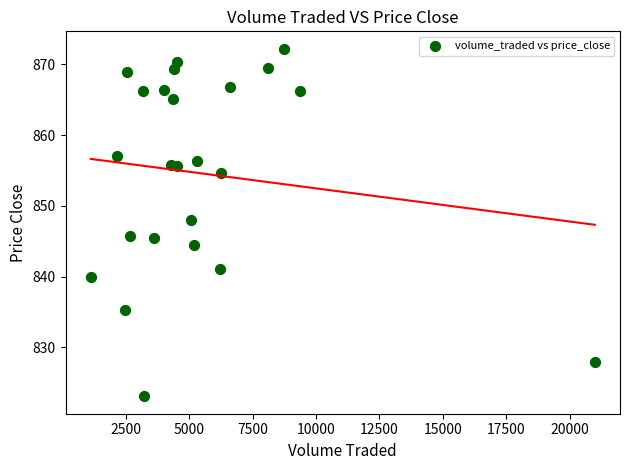

What is the range of Y values (max minus min)?

49.1